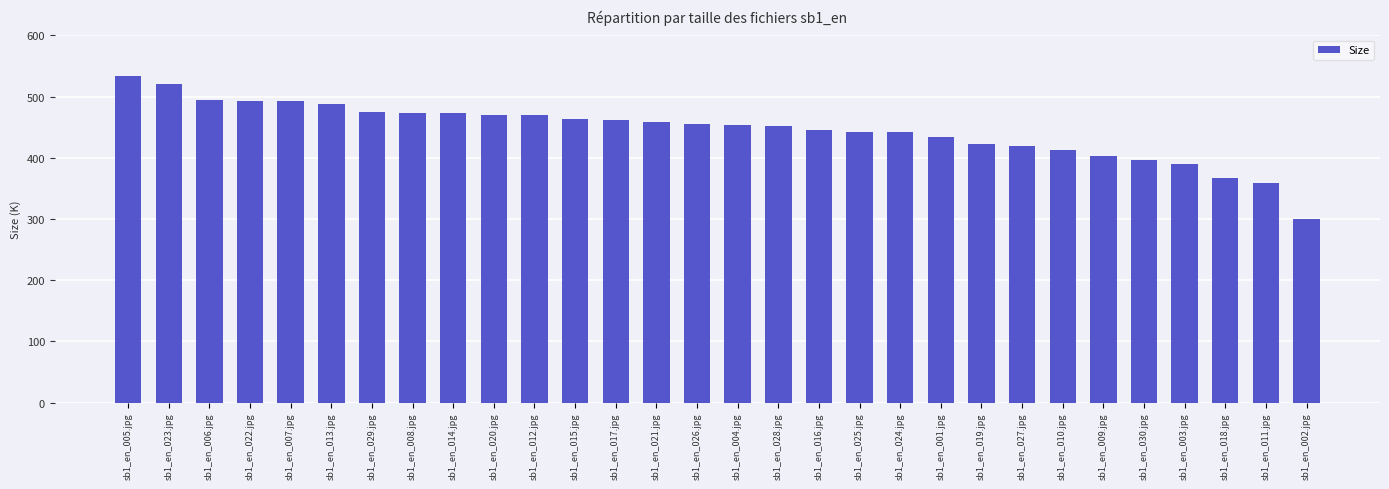

What is the change in value from sb1_en_013.jpg to sb1_en_019.jpg?

-65.9